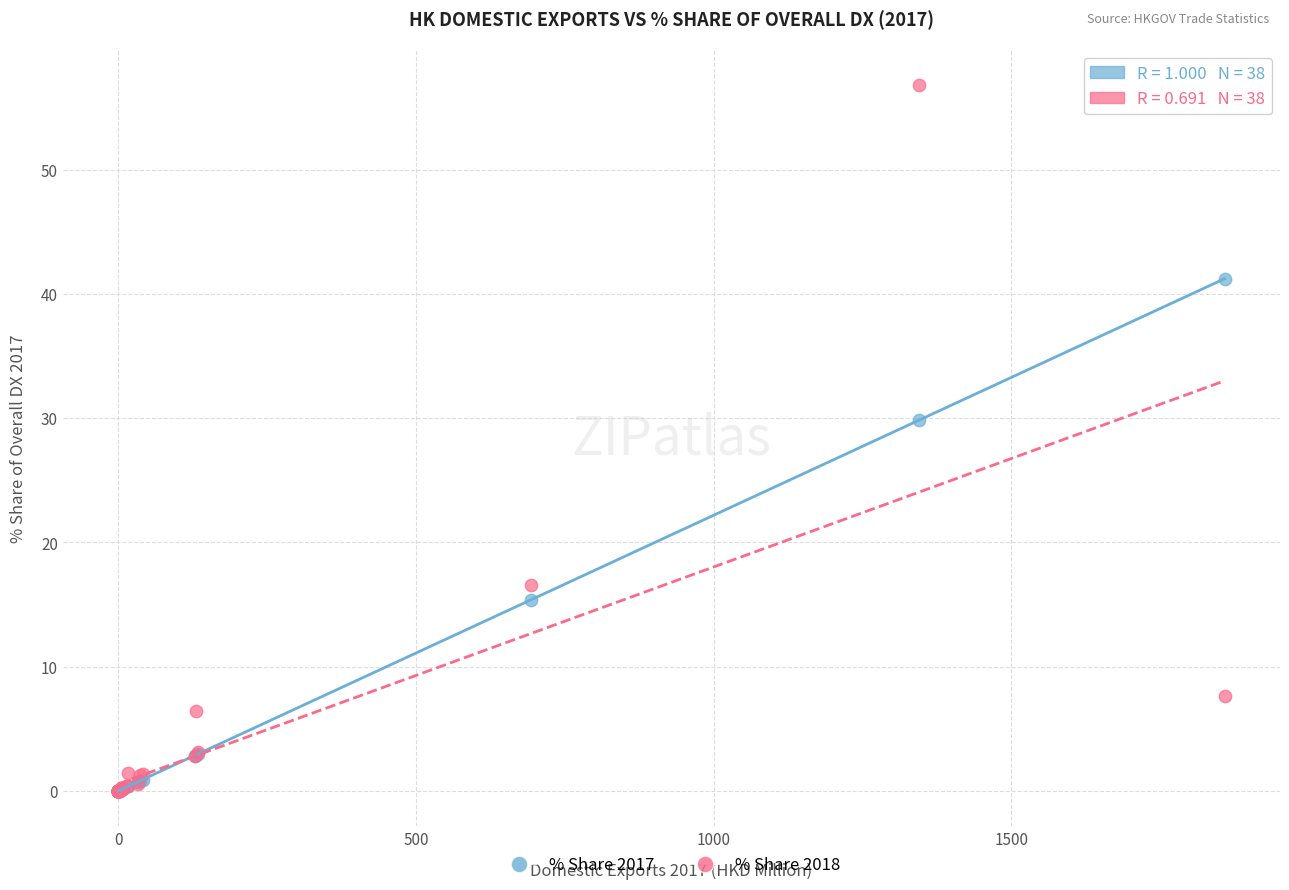

Which series has the largest Y range (max minus min)?

% Share 2018